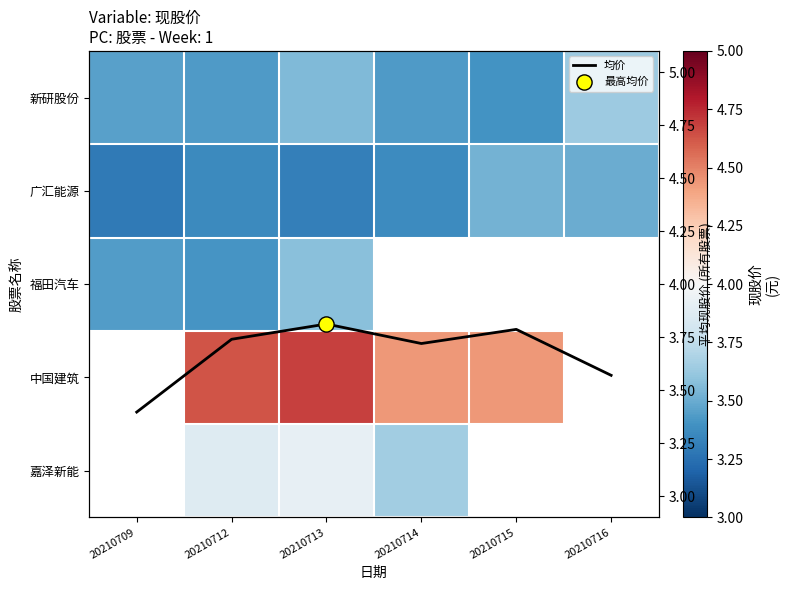

What is the difference between the second highest and minimum values in the 广汇能源 series?

0.2